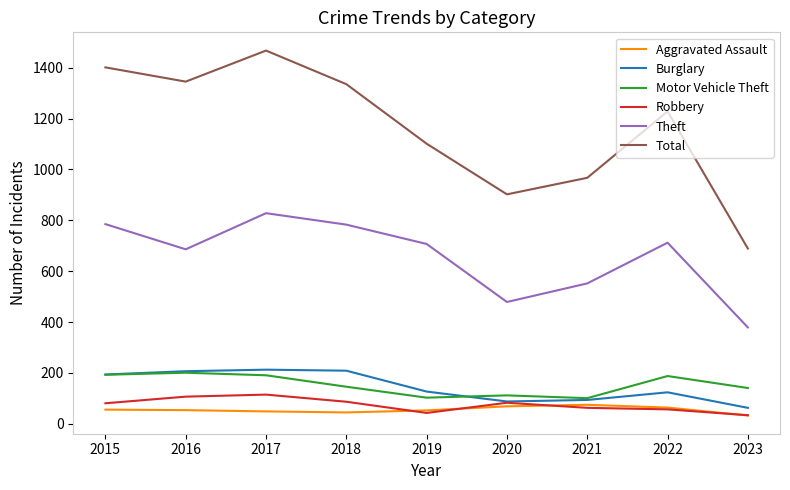

Is the value of Theft at 2018 greater than the value of Motor Vehicle Theft at 2015?

Yes